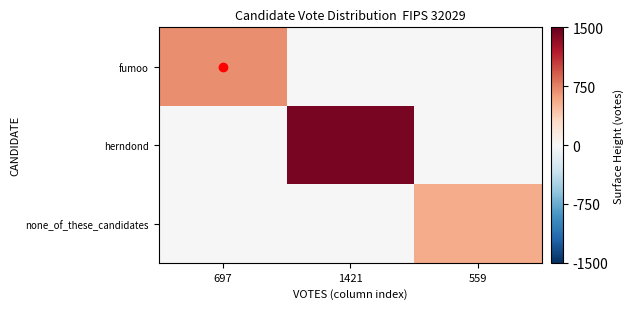

At which category is the sum across all series the highest?

1421